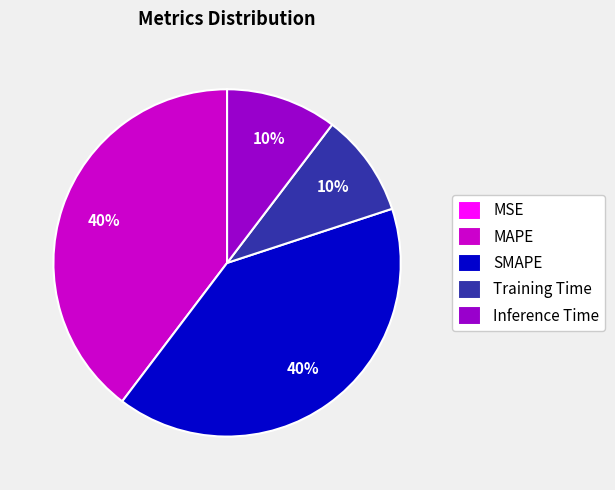

True or false: MAPE accounts for 40% of the total.

True